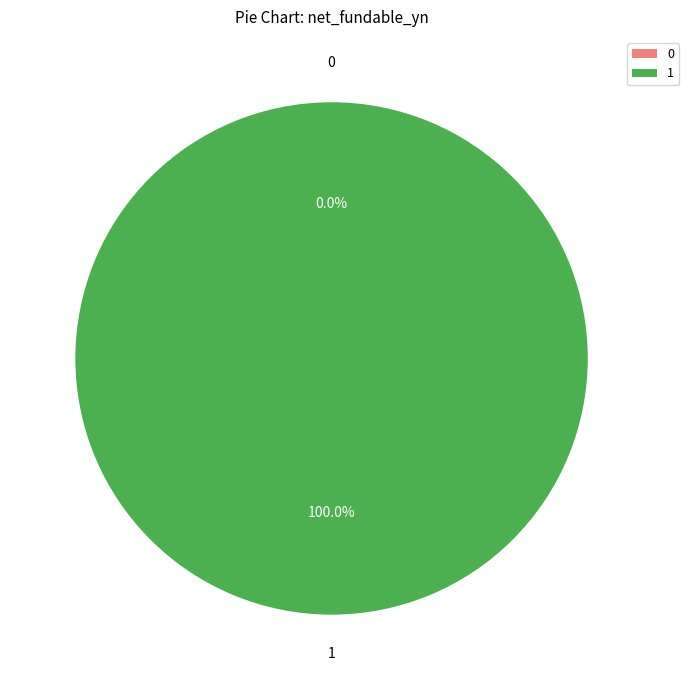

True or false: 142520010255021 accounts for 87% of the total.

False